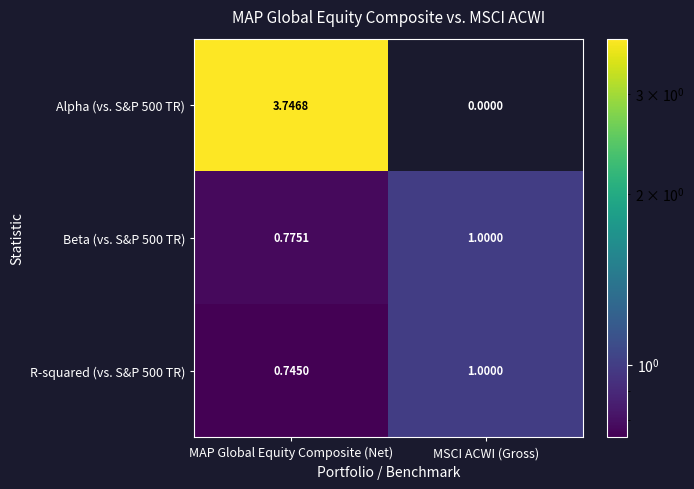

Which series has the largest range (max minus min)?

Alpha (vs. S&P 500 TR)